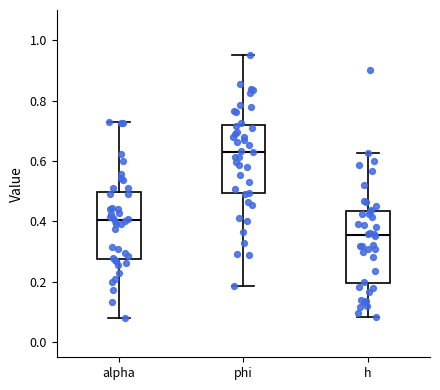

Which box has the highest median line?

phi